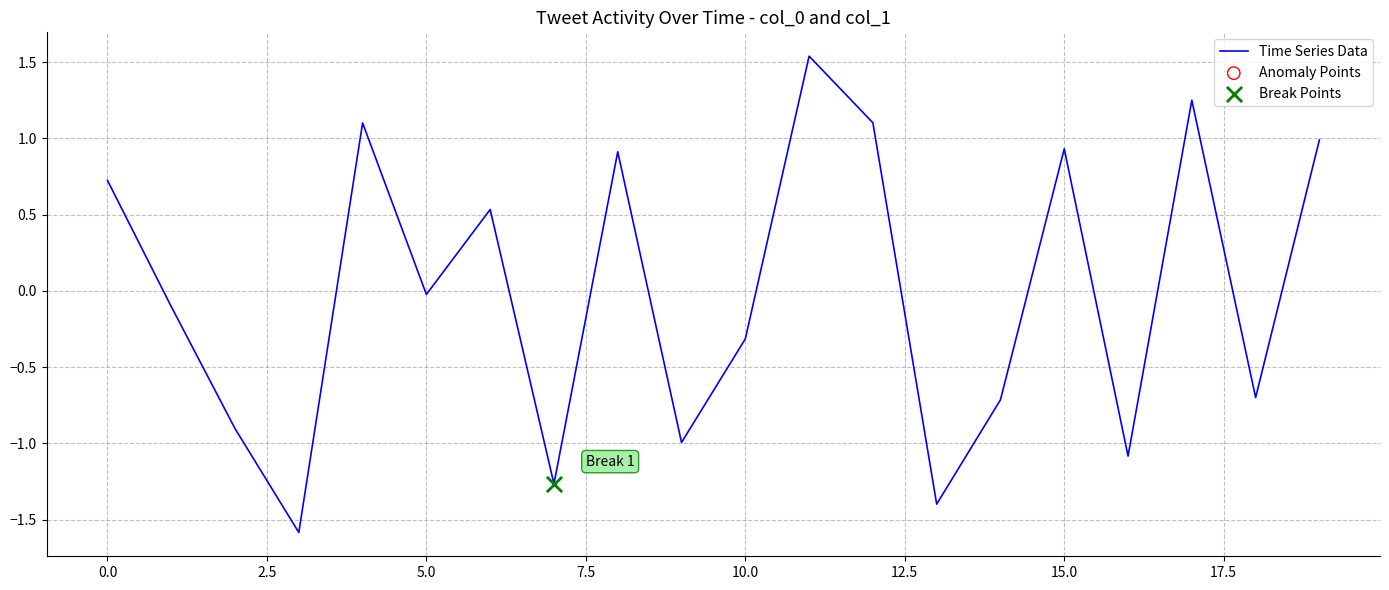

What is the smallest value displayed?

-1.6